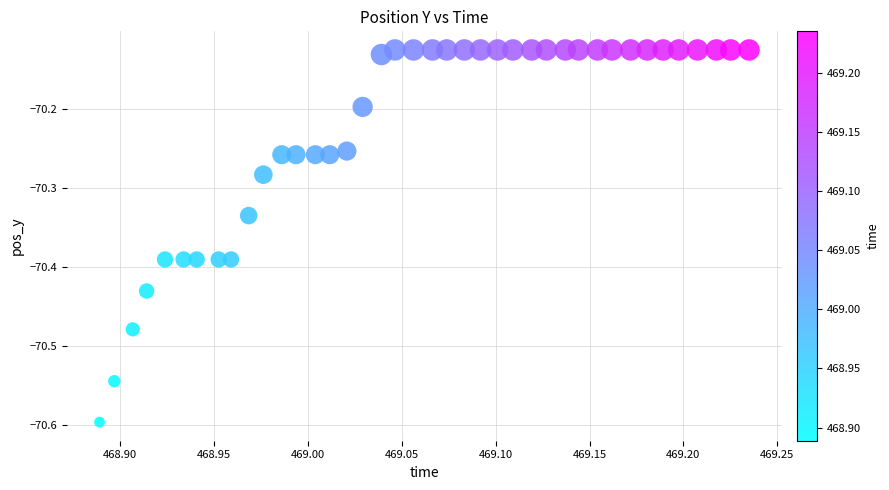

What is the range of X values (max minus min)?

0.3